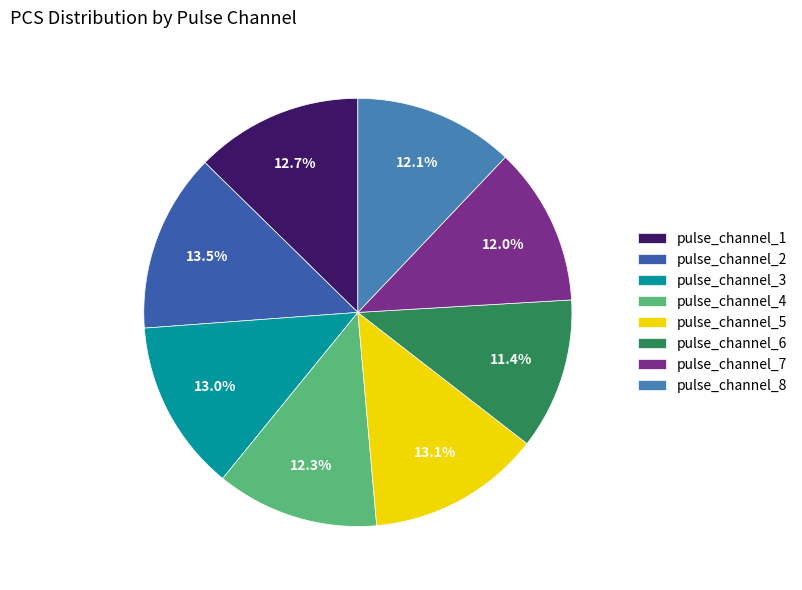

Is pulse_channel_7 the majority of the pie?

No